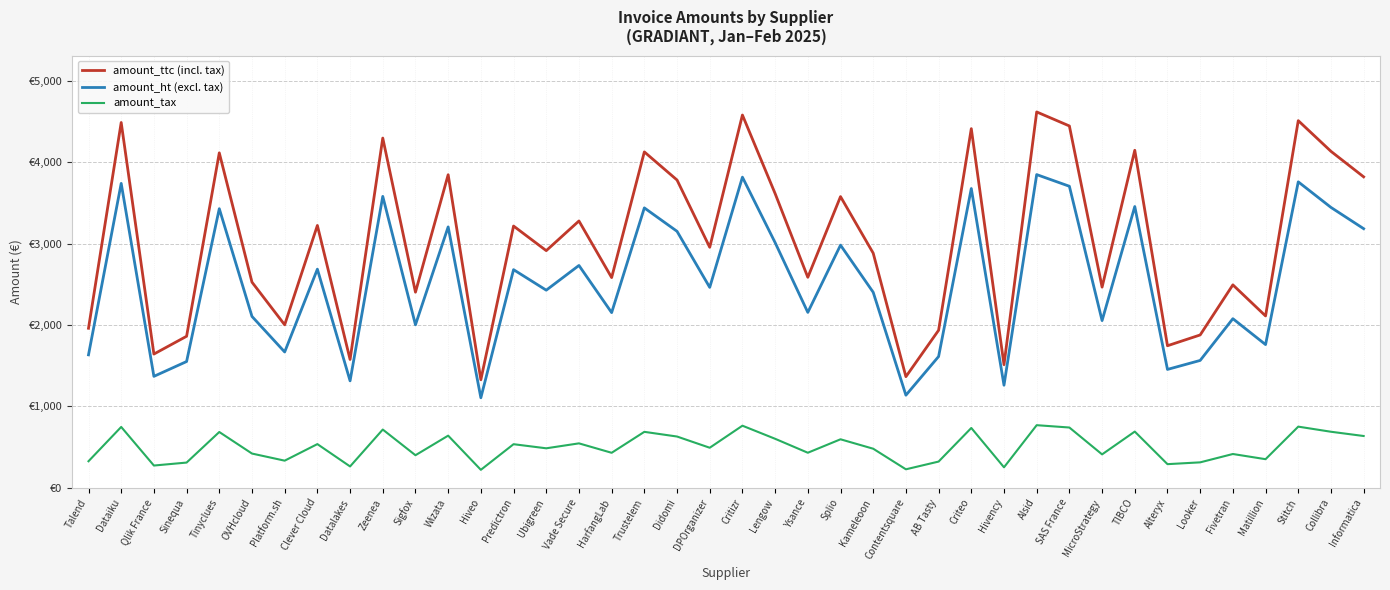

What is the value of the amount_ht (excl. tax) point at the 27th from the left?

1613.8